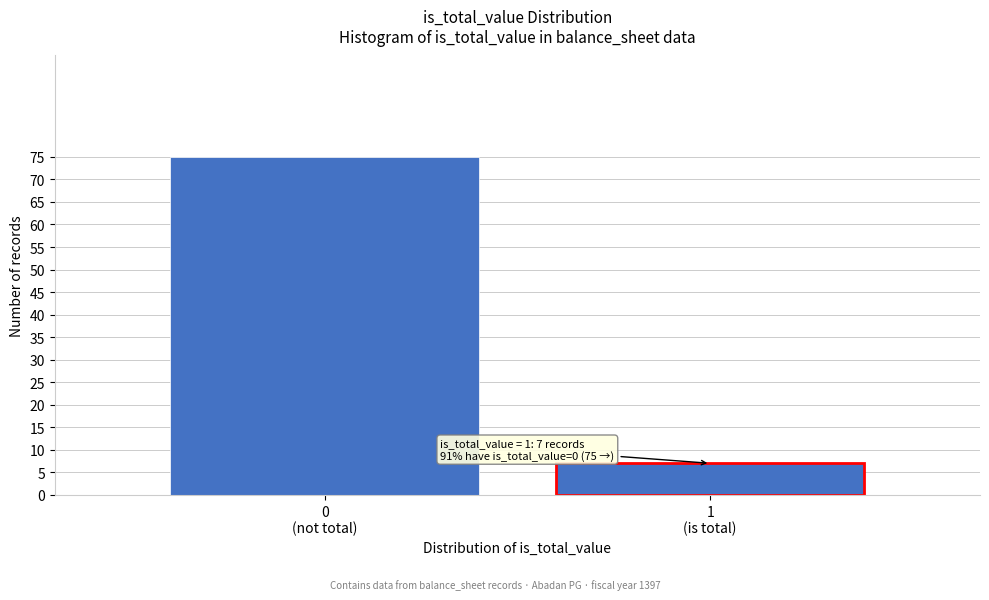

Reading right to left, transcribe all the data shown in this chart.

7	75